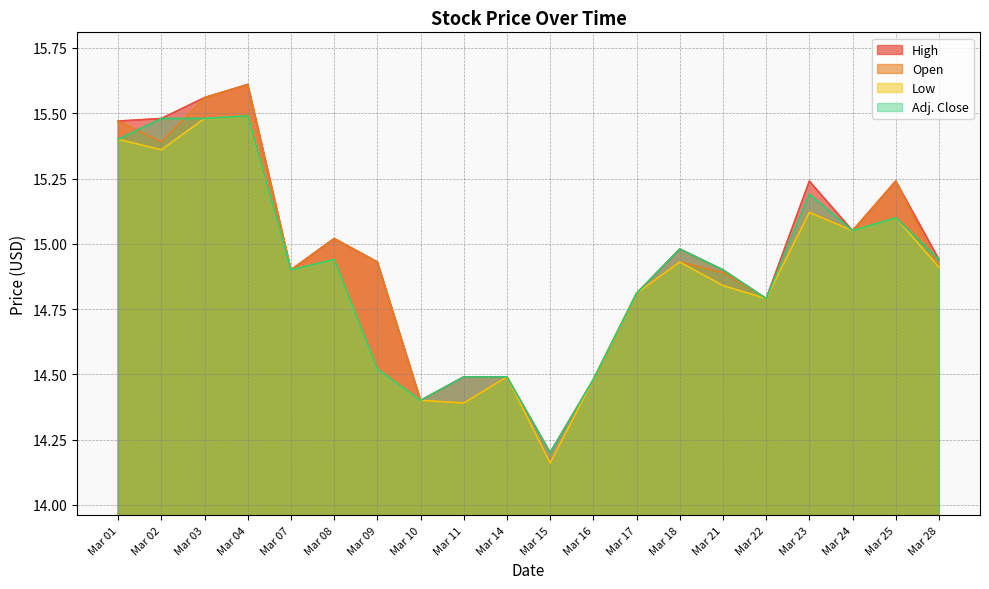

What is the difference between the maximum and minimum values in the High series?

1.4